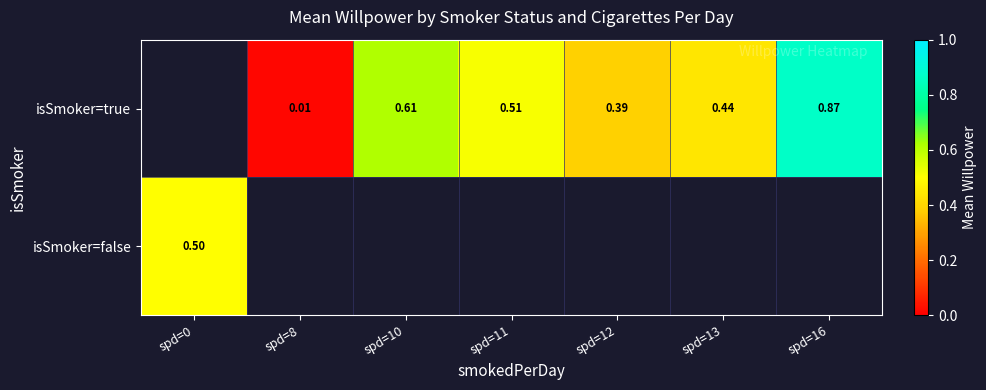

Is it true that isSmoker=true equals 0.1 at spd=13?

False